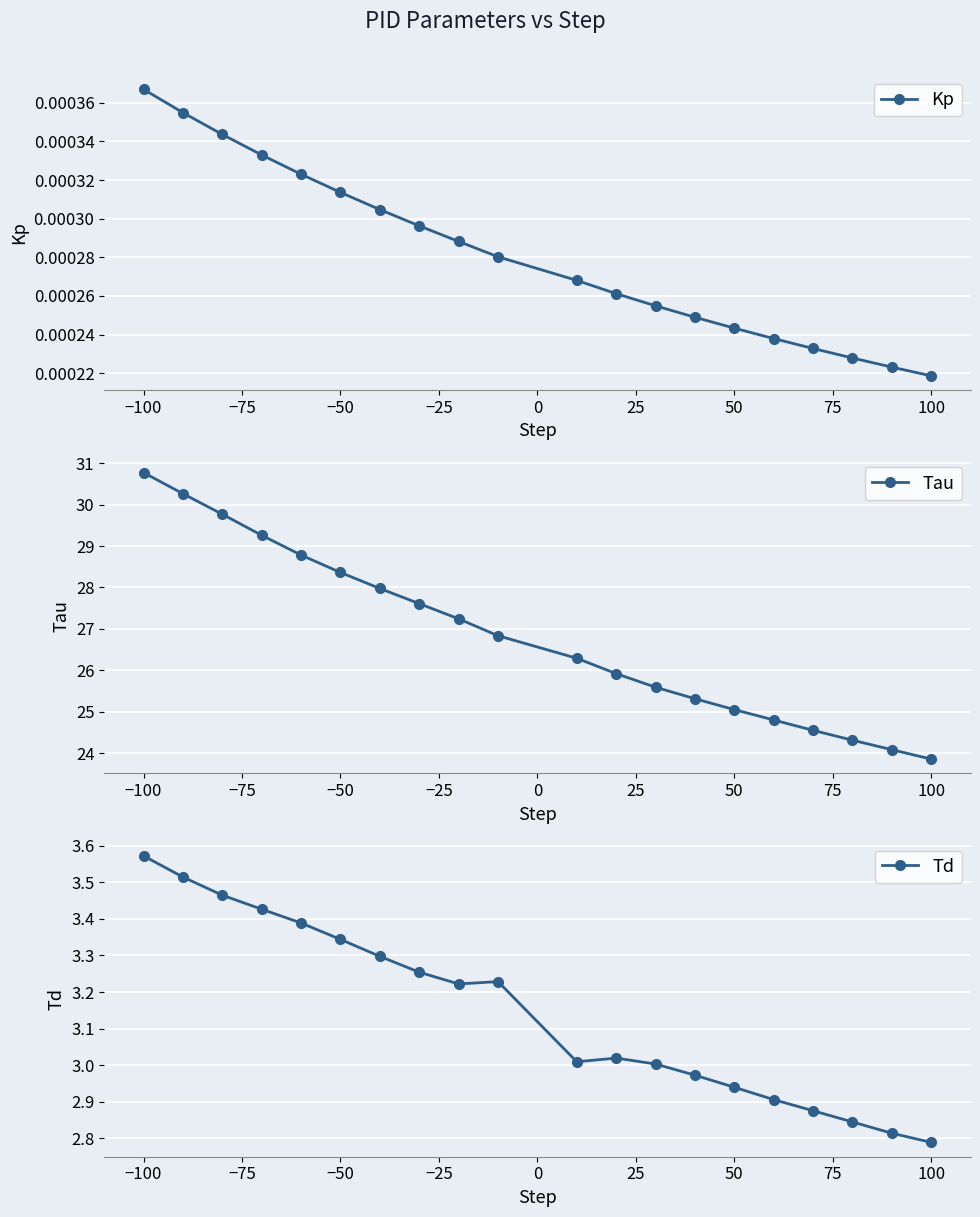

Reading right to left, list all the values displayed in this chart.

Kp: 0.0	0.0	0.0	0.0	0.0	0.0	0.0	0.0	0.0	0.0	0.0	0.0	0.0	0.0	0.0	0.0	0.0	0.0	0.0	0.0
Tau: 23.9	24.1	24.3	24.6	24.8	25.1	25.3	25.6	25.9	26.3	26.8	27.2	27.6	28.0	28.4	28.8	29.3	29.8	30.3	30.8
Td: 2.8	2.8	2.8	2.9	2.9	2.9	3.0	3.0	3.0	3.0	3.2	3.2	3.3	3.3	3.3	3.4	3.4	3.5	3.5	3.6